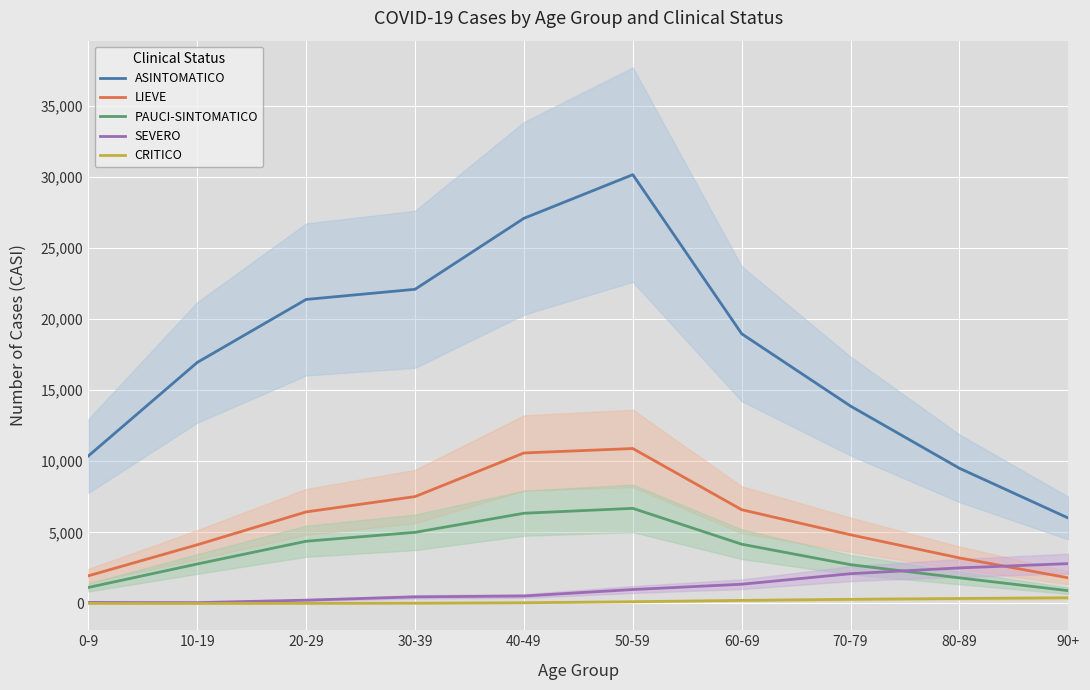

Which label corresponds to the largest value in the chart?

50-59